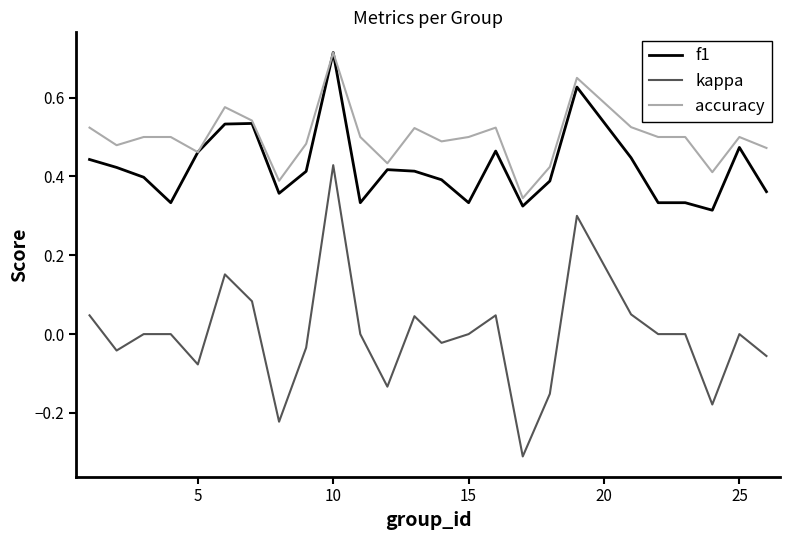

Which series has the largest range (max minus min)?

kappa